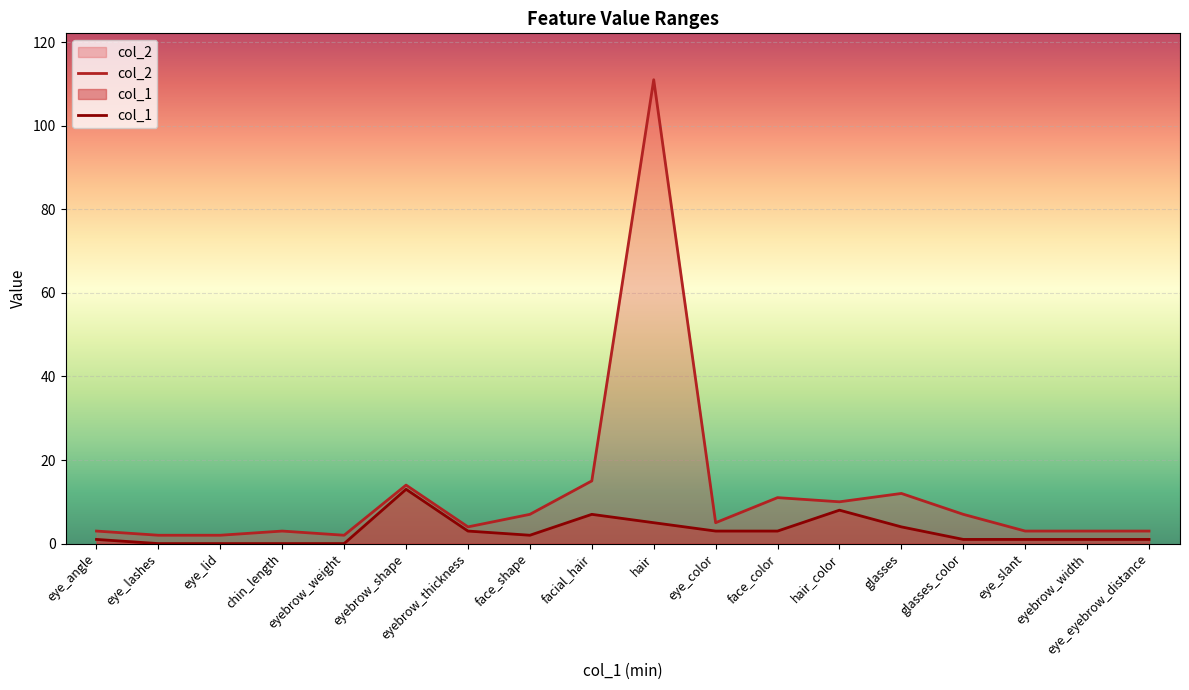

True or false: col_1 and col_2 cross at least once.

False